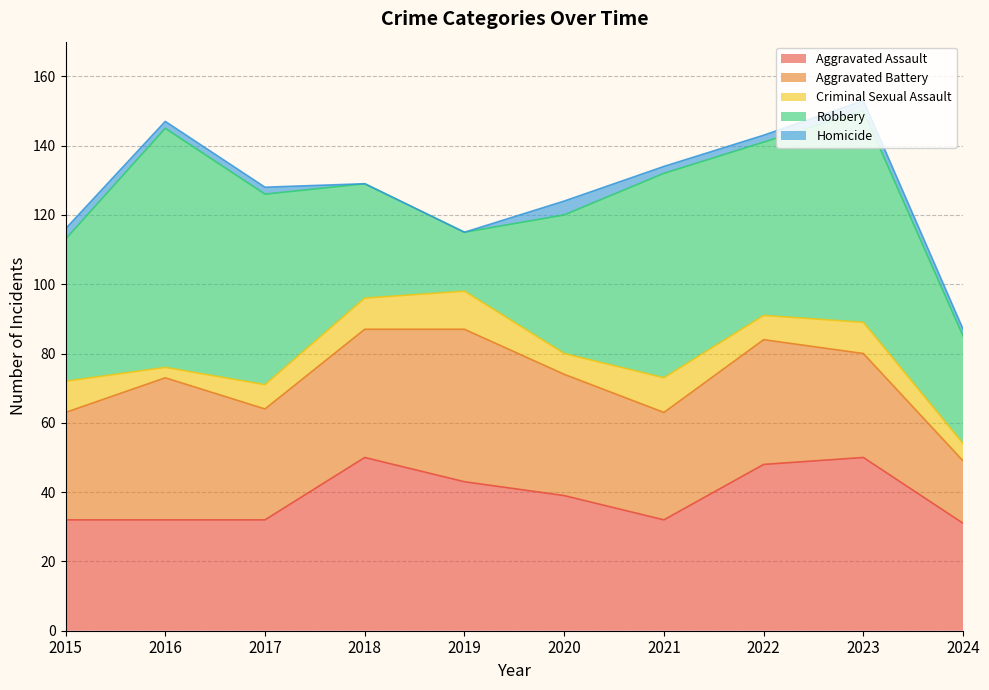

What is the average value of the Homicide series?

2